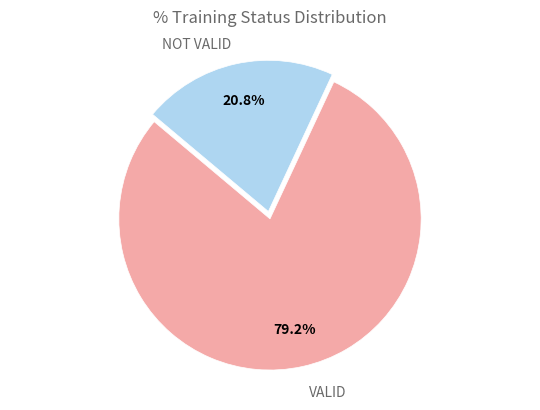

To the nearest percent, what is the average slice percentage?

50%